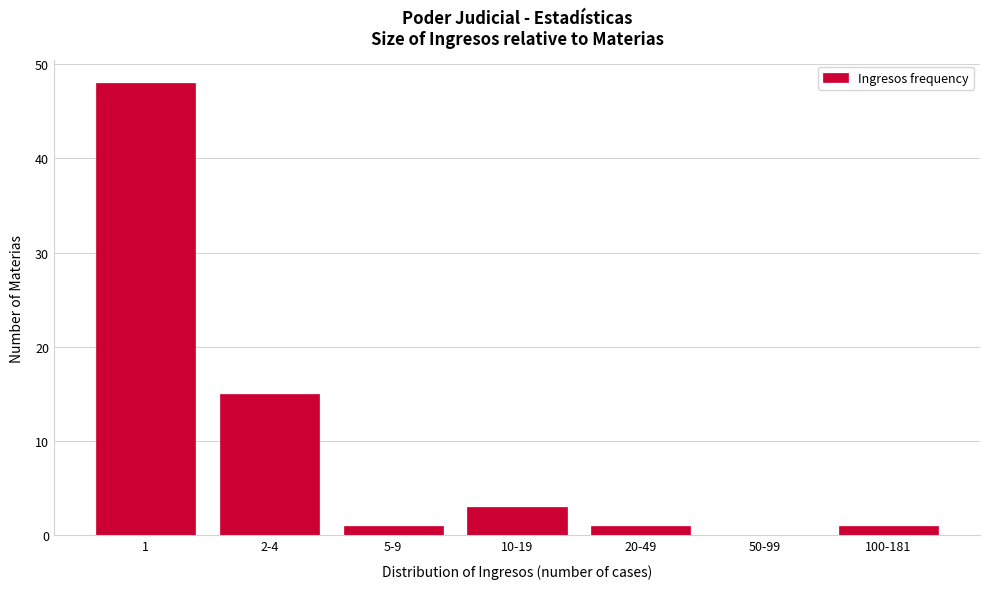

Reading right to left, extract all data points from this chart.

100-181=1	50-99=0	20-49=1	10-19=3	5-9=1	2-4=15	1=48